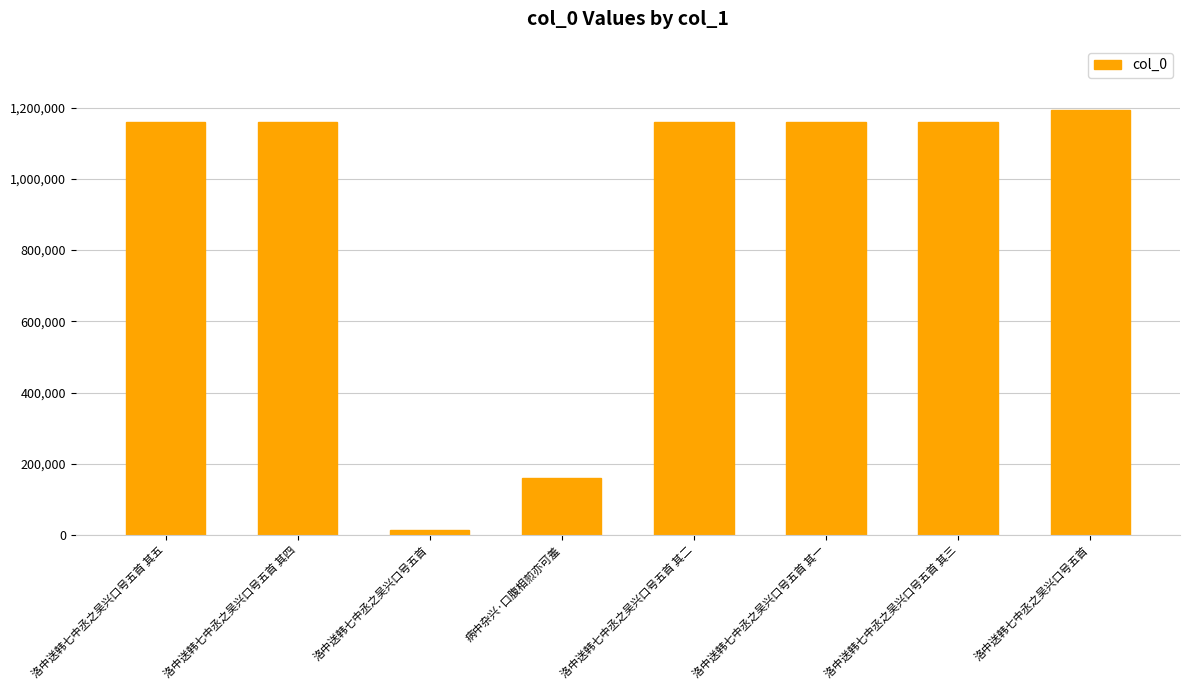

Which label corresponds to the largest value in the chart?

洛中送韩七中丞之吴兴口号五首